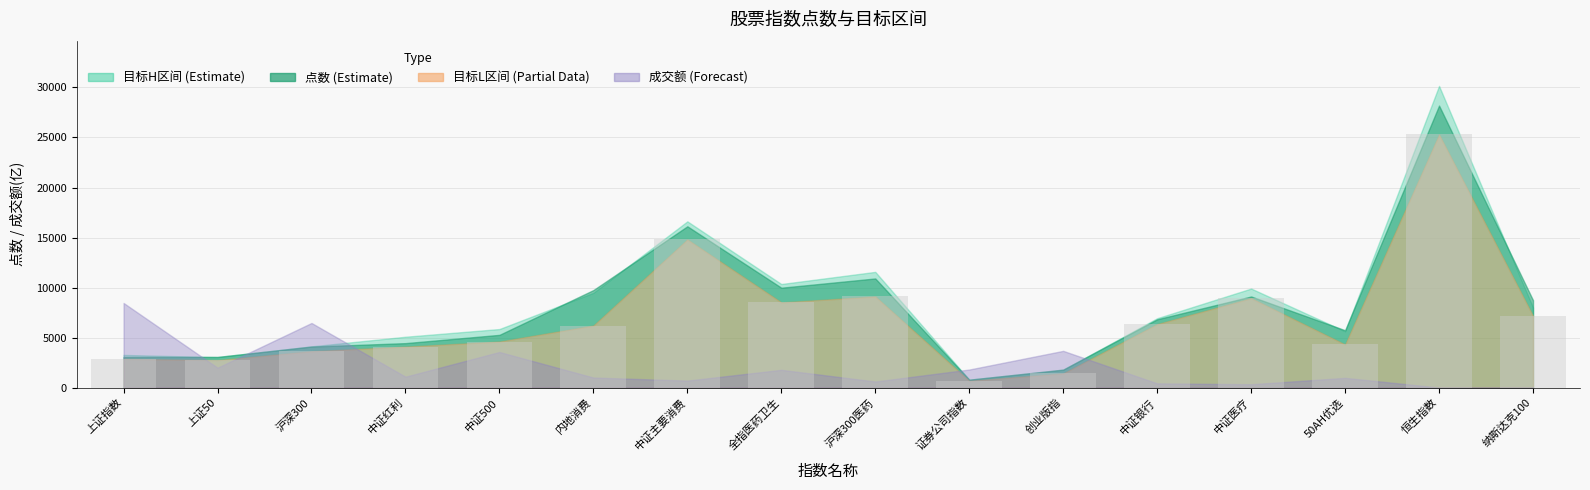

Are the bars grouped side by side (vs. stacked)?

No